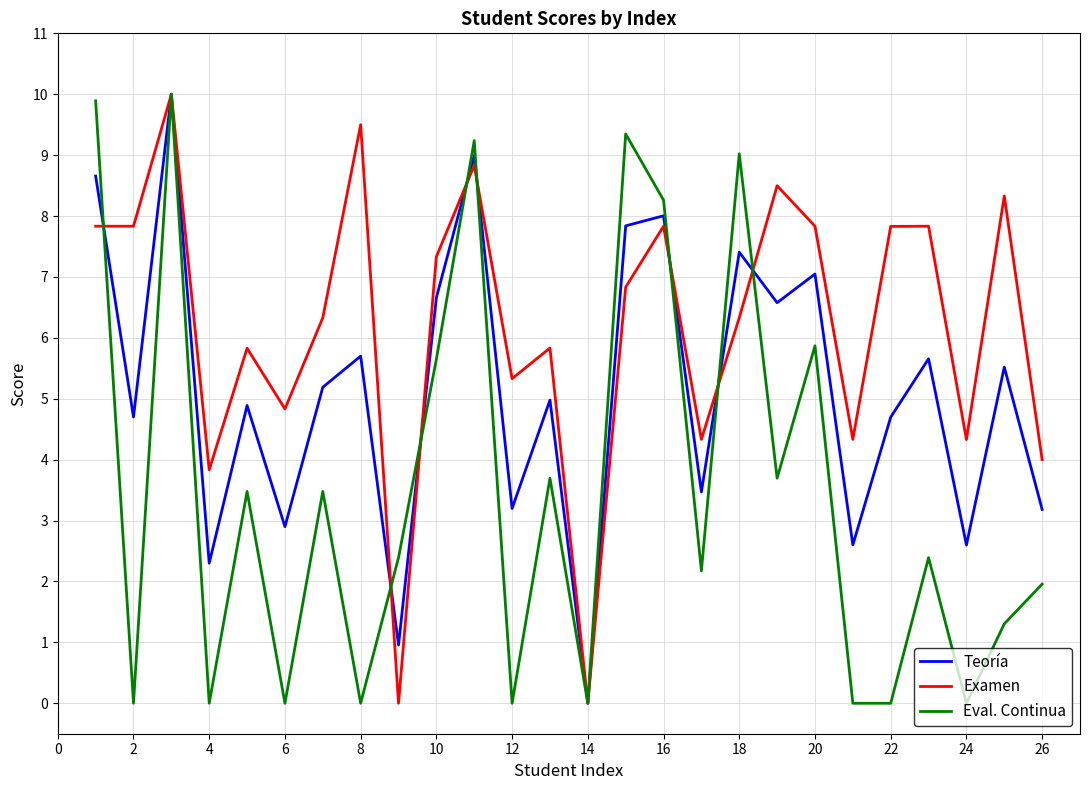

Does the chart display data point markers on the line(s)?

No